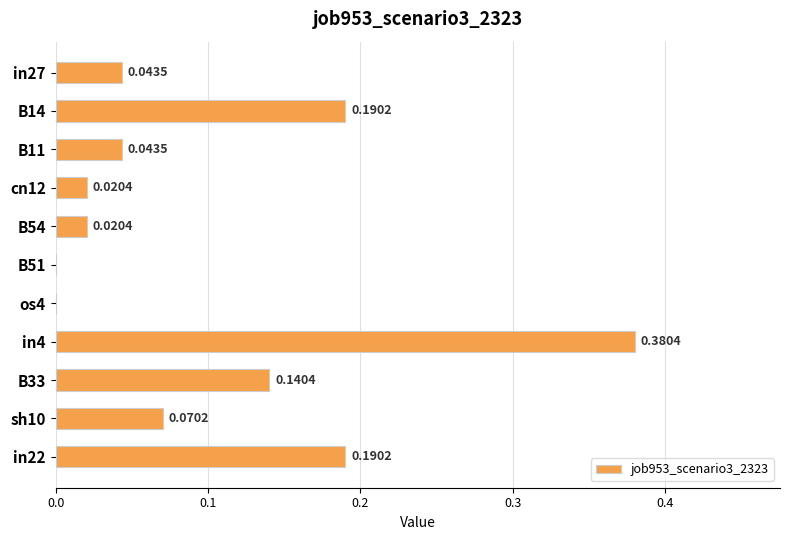

What is the sum of all values?

1.1